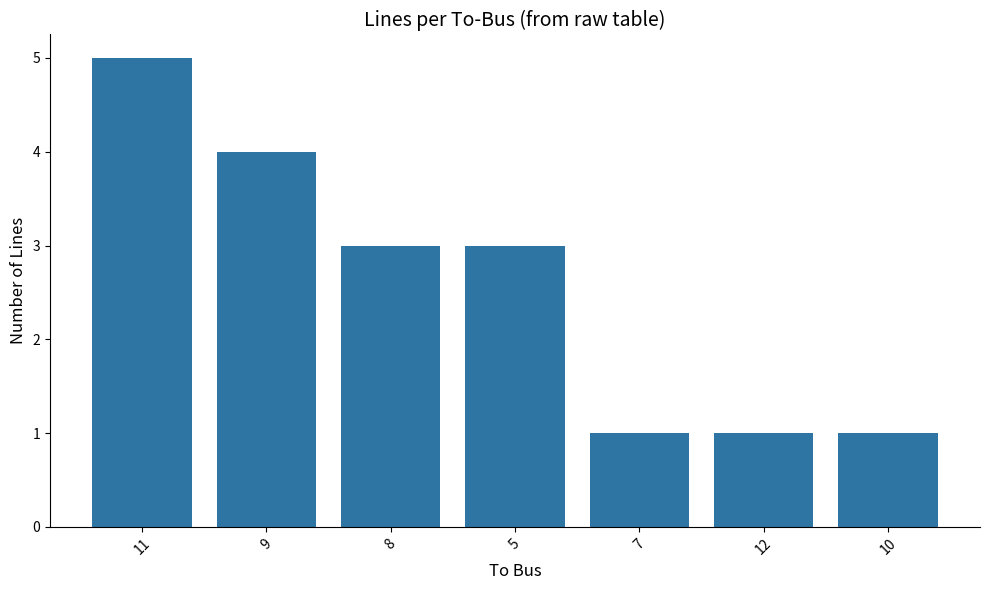

Where does the data first go above 3?

11